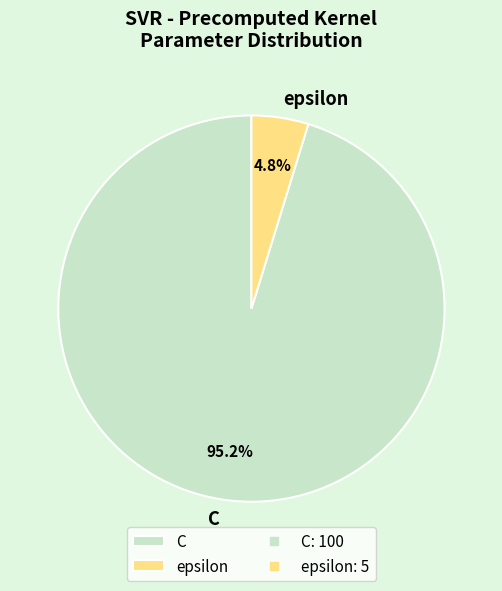

Between C and epsilon, which is larger?

C